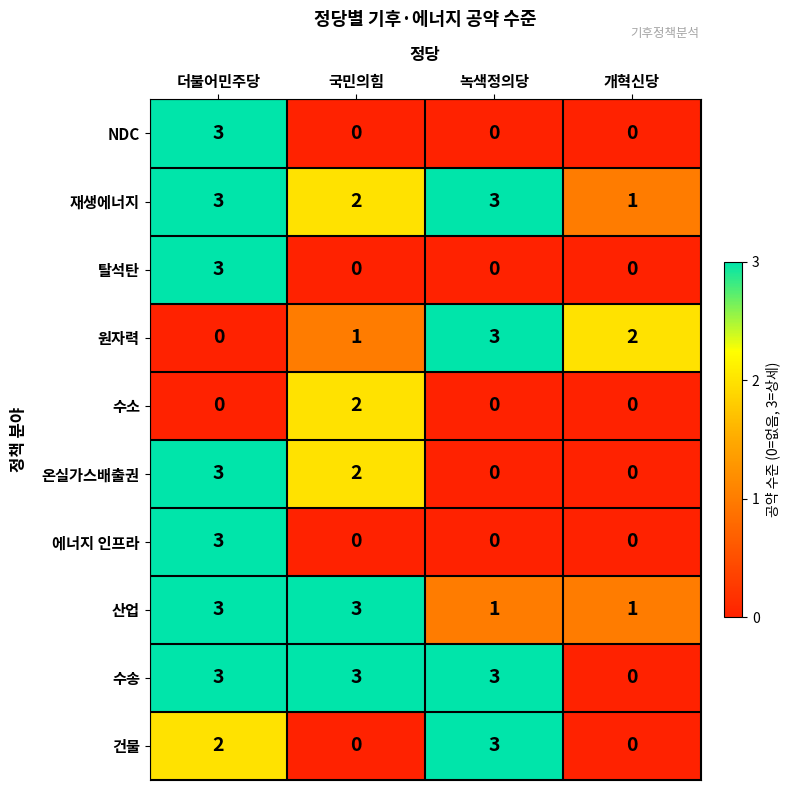

At which label is 수송 closest to 1?

개혁신당